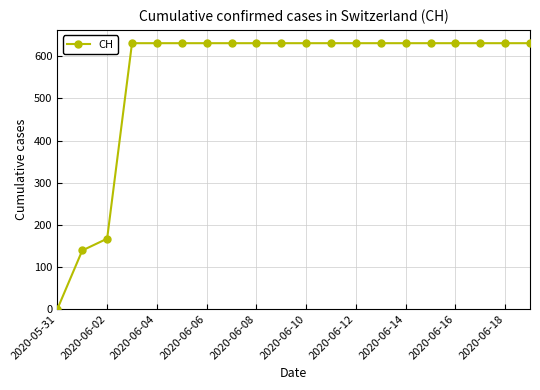

What is the maximum value shown in the chart?

631